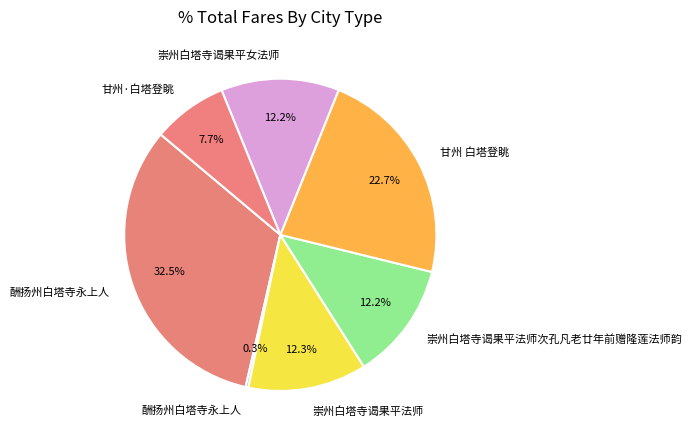

Is there a majority slice in this chart?

No